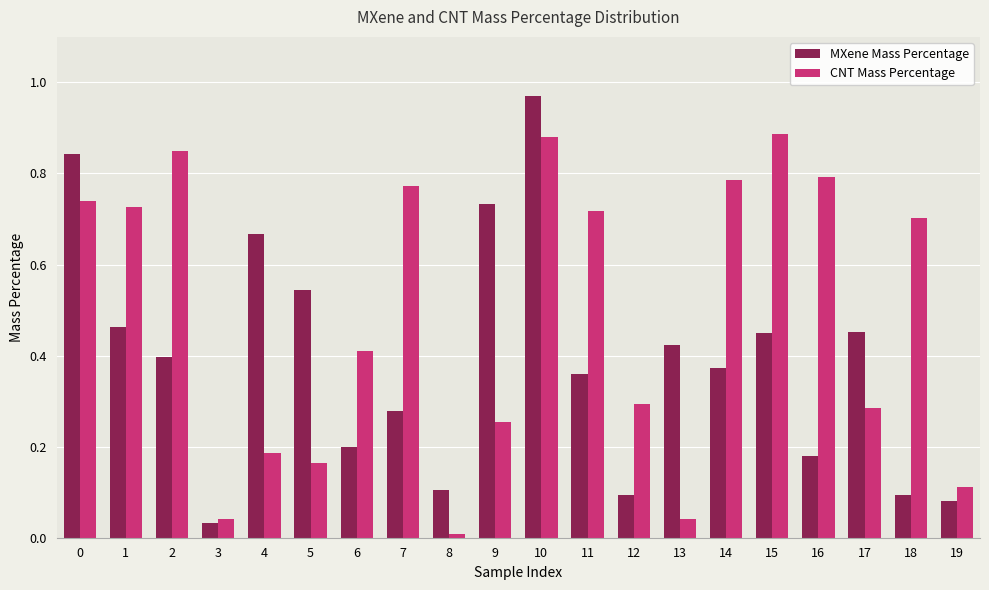

What is the sum of all CNT Mass Percentage values?

9.6